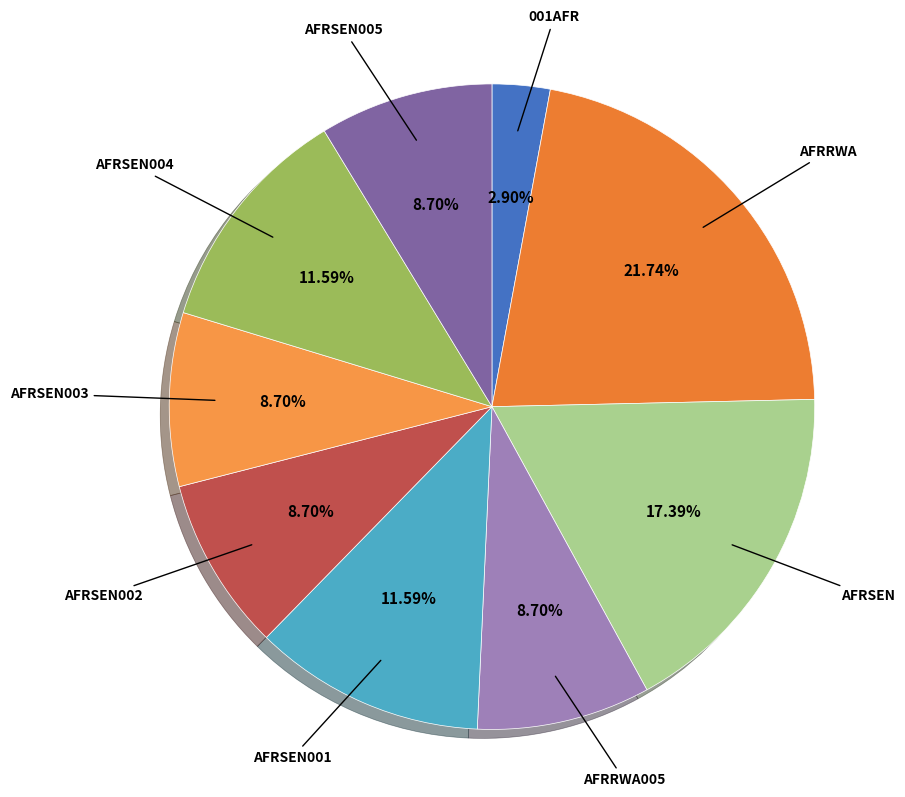

Is there any slice that represents more than half of the pie?

No